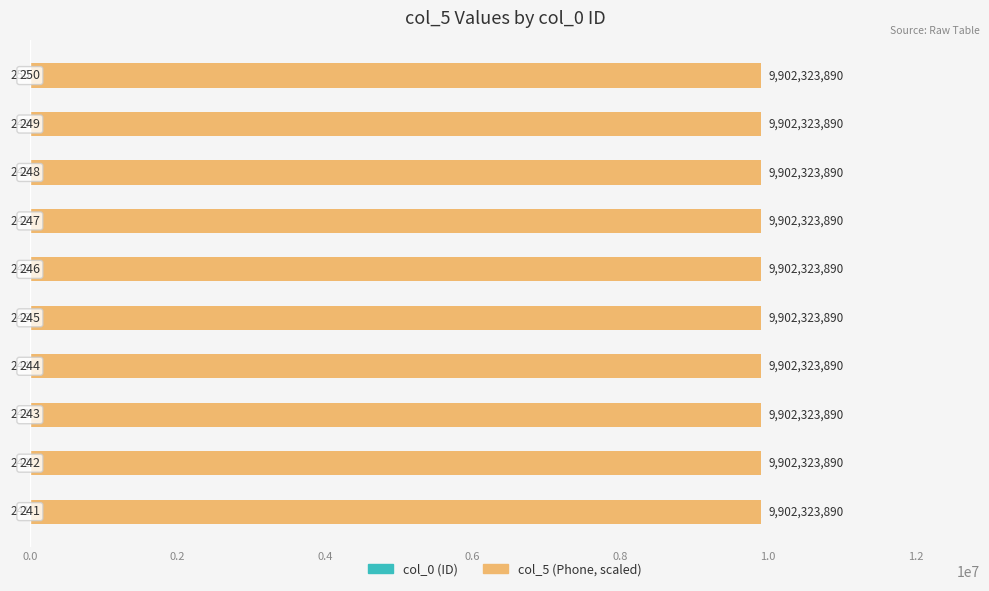

At how many categories does at least one series exceed -81?

10